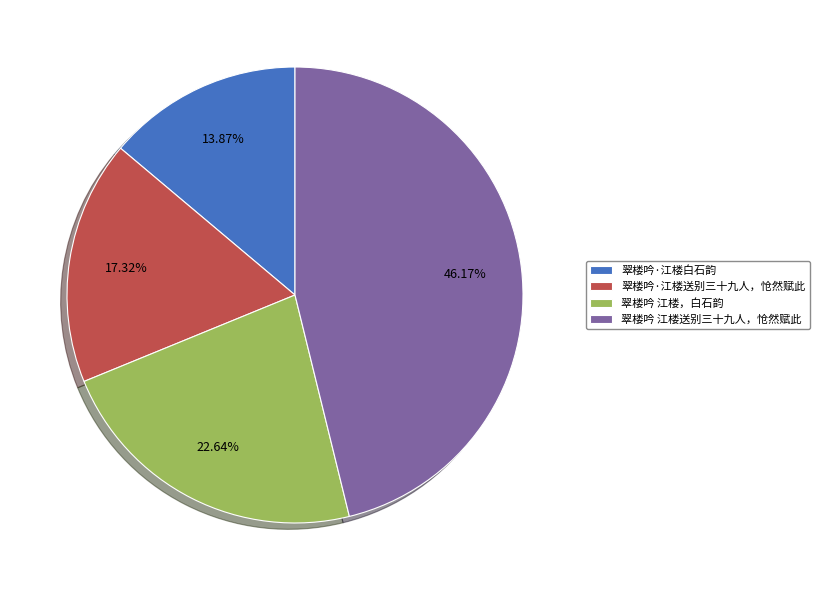

Approximately how many times larger is the value at 翠楼吟·江楼白石韵 compared to 翠楼吟 江楼送别三十九人，怆然赋此?

0.3